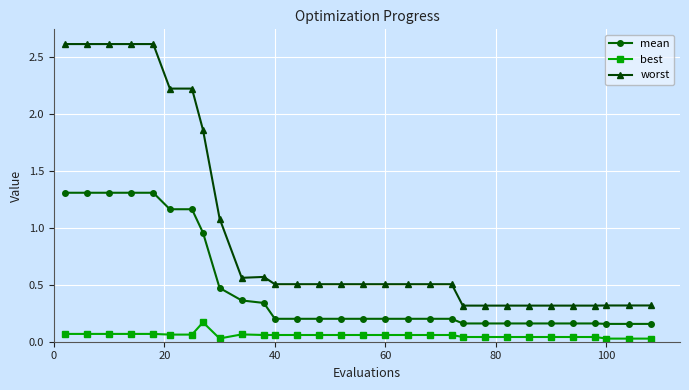

What is the difference between the maximum and second lowest values in the worst series?

2.3